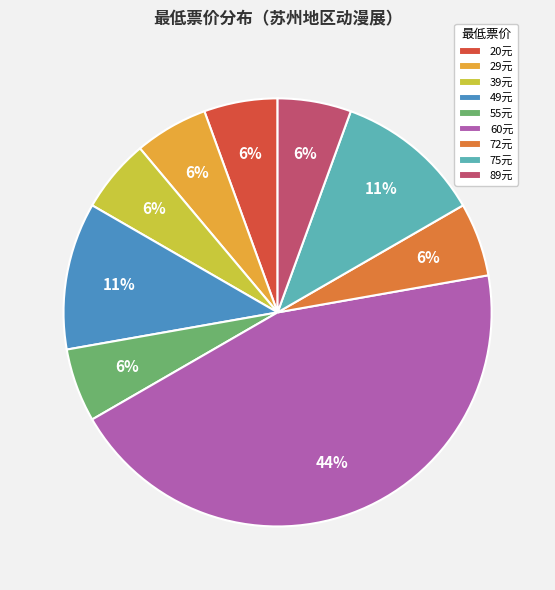

Count the number of slices in the pie.

9